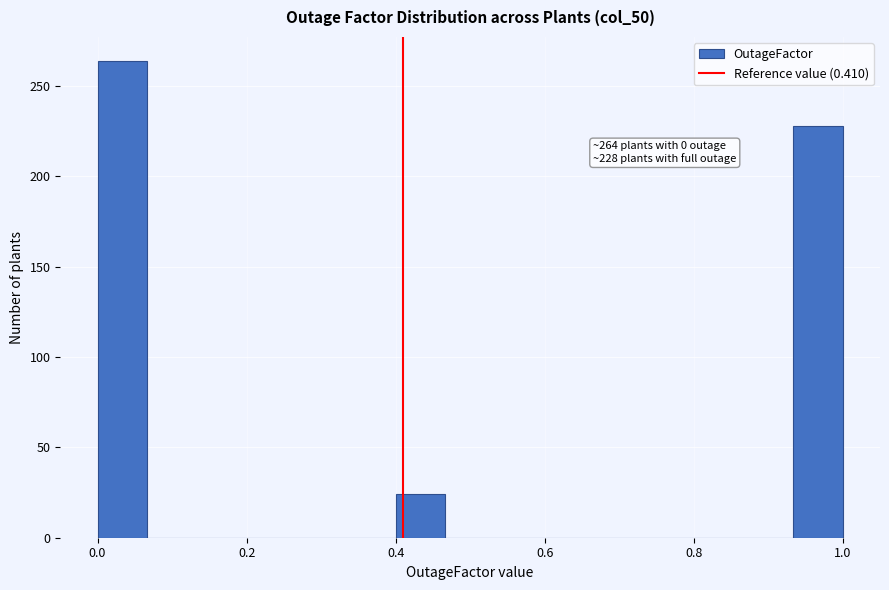

Around what value on the x-axis is the tallest bar? Give the approximate position of its centre, as read against the axis.

0.04